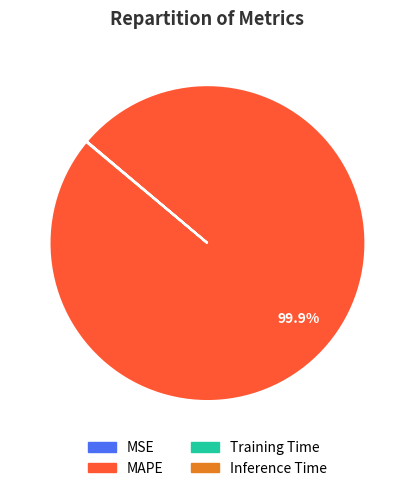

Is there a majority slice in this chart?

Yes